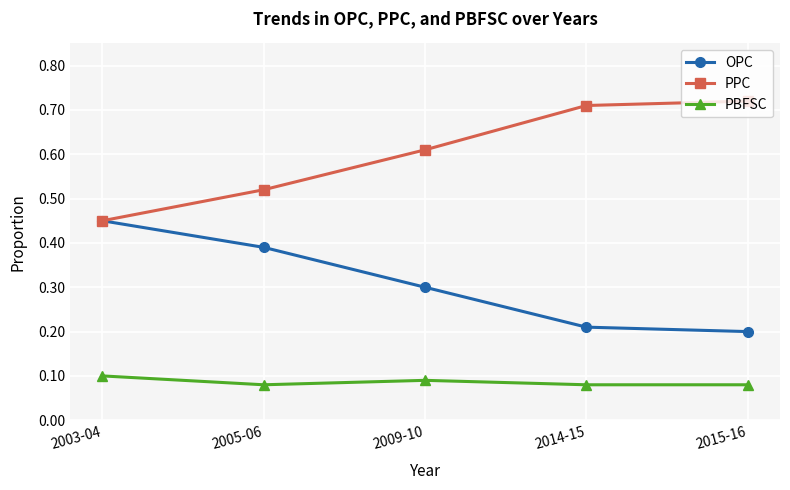

True or false: PBFSC has a value of 0.1 at 2014-15.

True